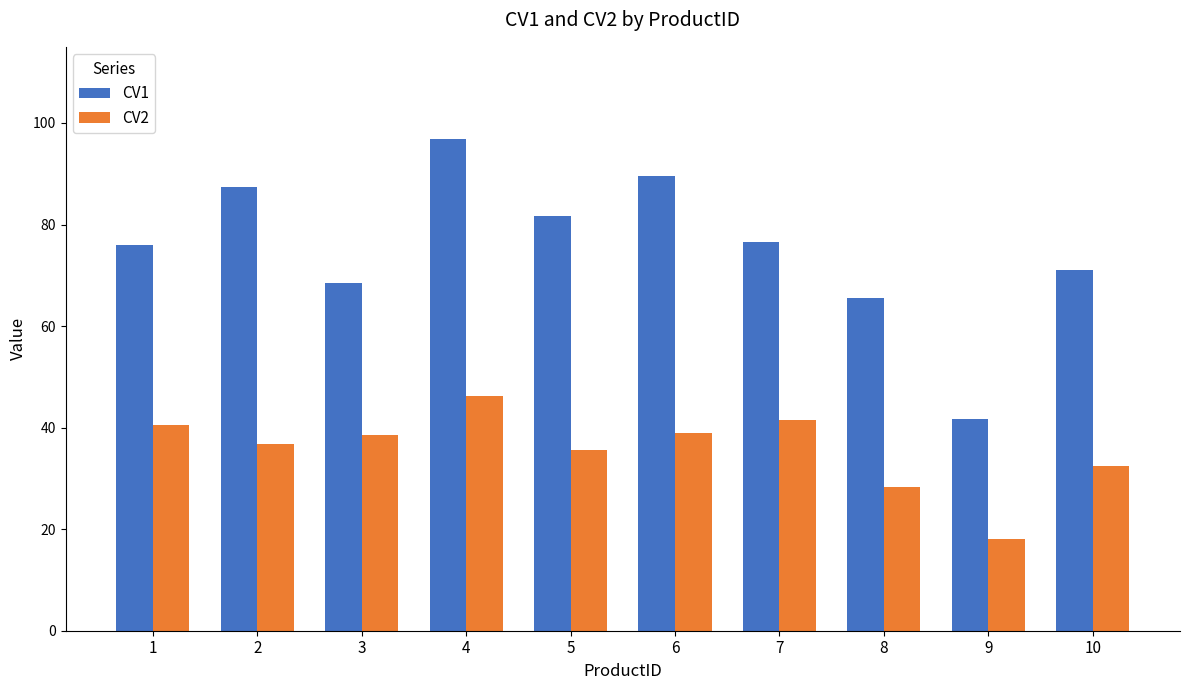

True or false: CV2 has a value of 36.9 at 2.

True